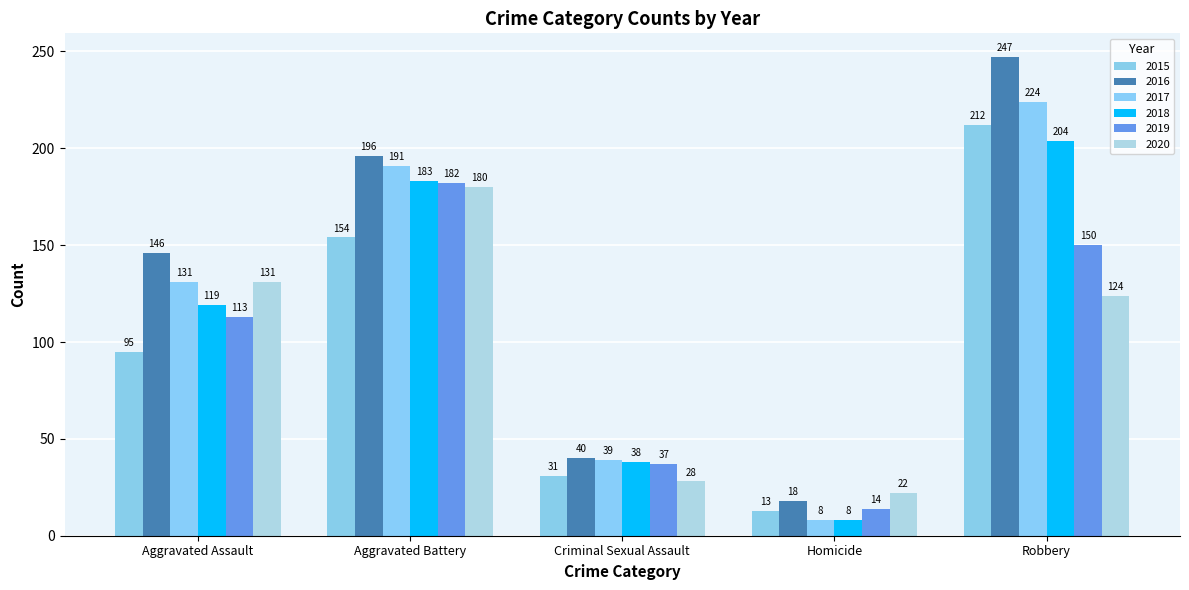

Rank the categories by 2017 value from highest to lowest.

Robbery, Aggravated Battery, Aggravated Assault, Criminal Sexual Assault, Homicide